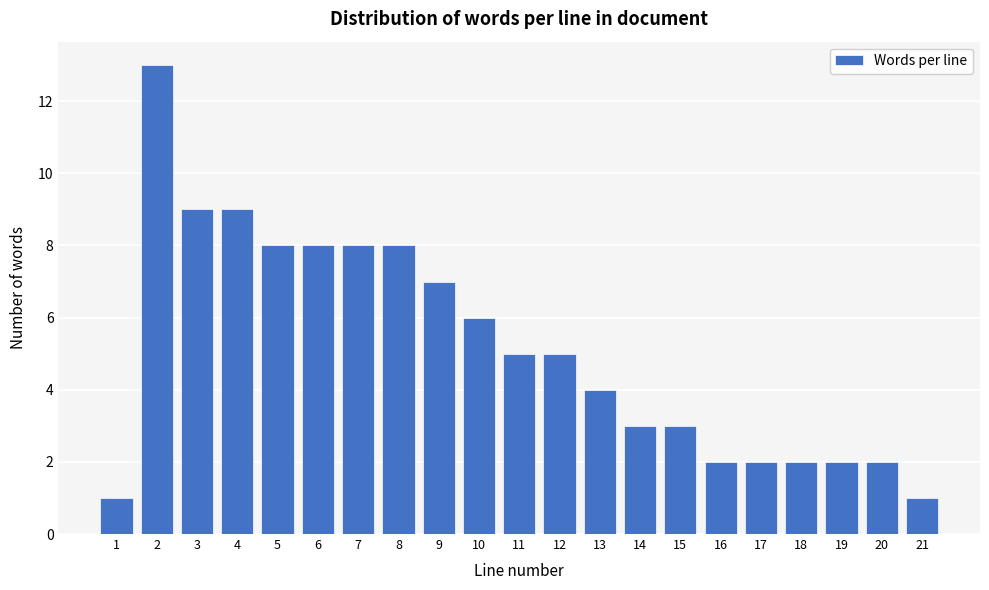

Reading right to left, transcribe all the data shown in this chart.

21=1	20=2	19=2	18=2	17=2	16=2	15=3	14=3	13=4	12=5	11=5	10=6	9=7	8=8	7=8	6=8	5=8	4=9	3=9	2=13	1=1